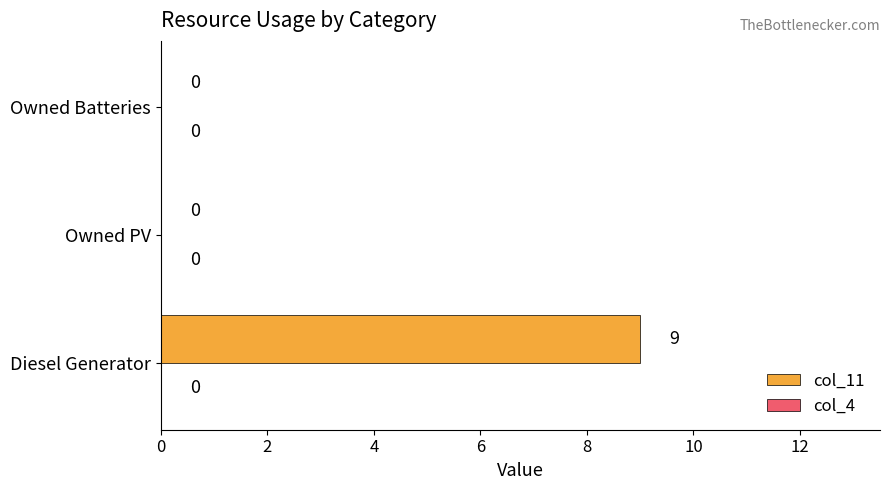

What is the change in value from Diesel Generator to Owned Batteries?

-9